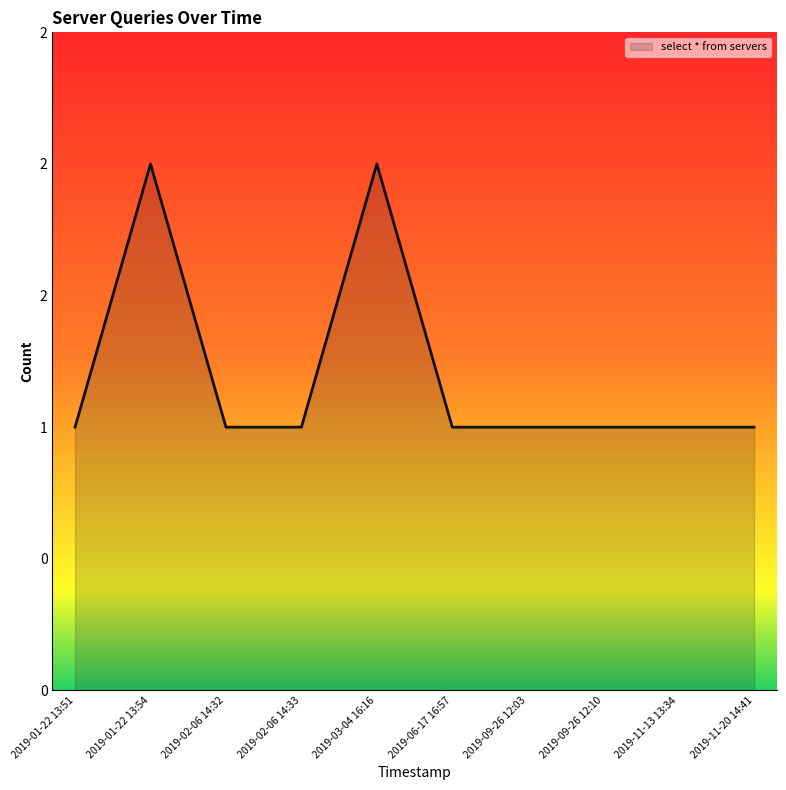

What is the change in value from 2019-03-04 16:16 to 2019-06-17 16:57?

-1